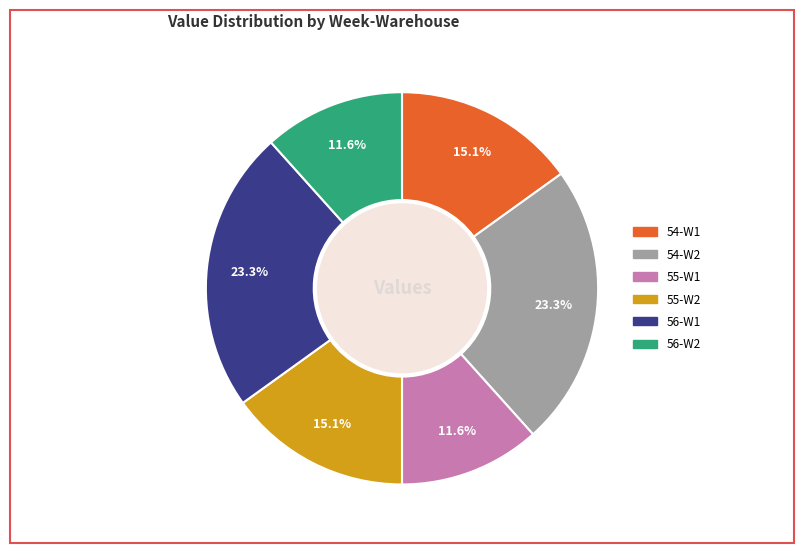

How many segments does this pie chart have?

6